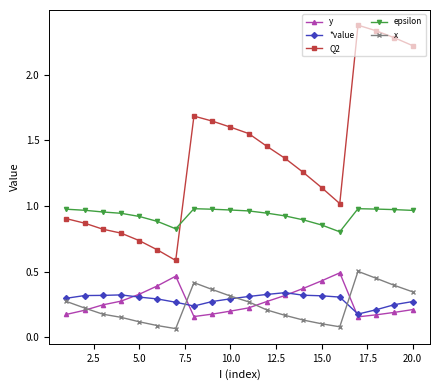

Which series has the widest spread of values?

Q2